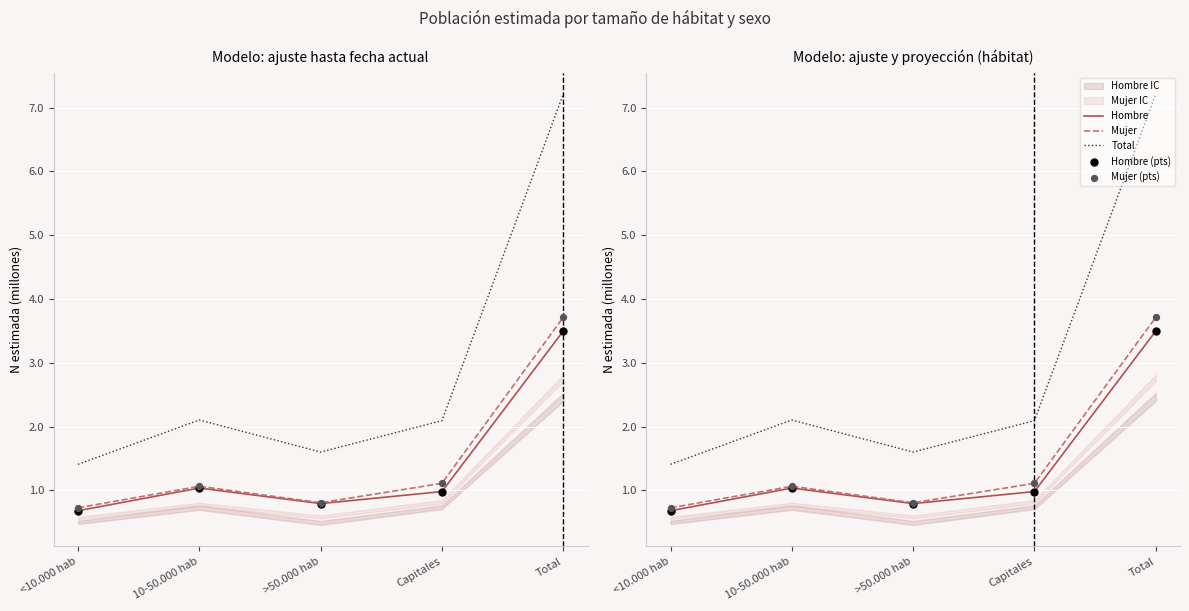

Which series contains the lowest Y value?

Hombre